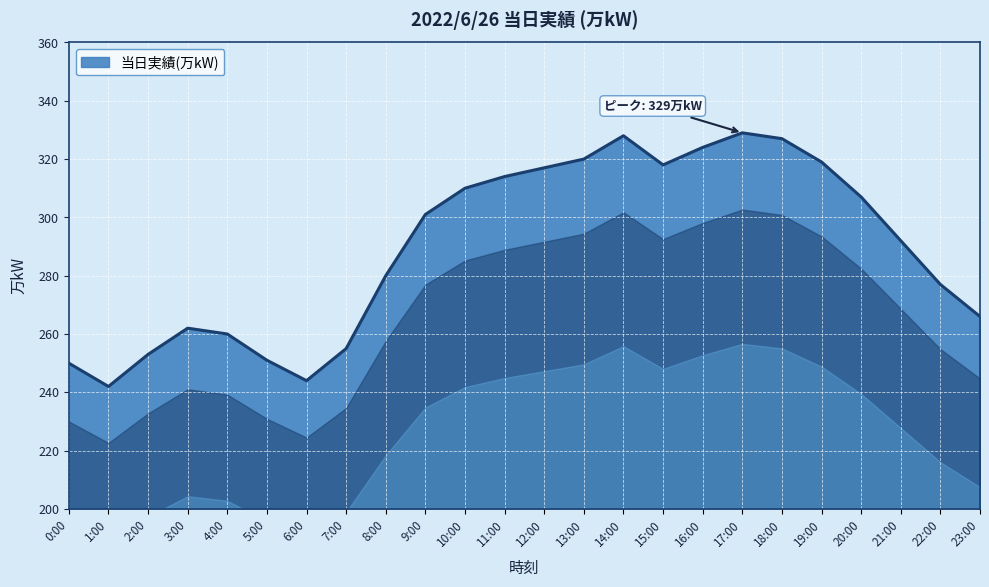

What is the approximate value at 22:00?

277